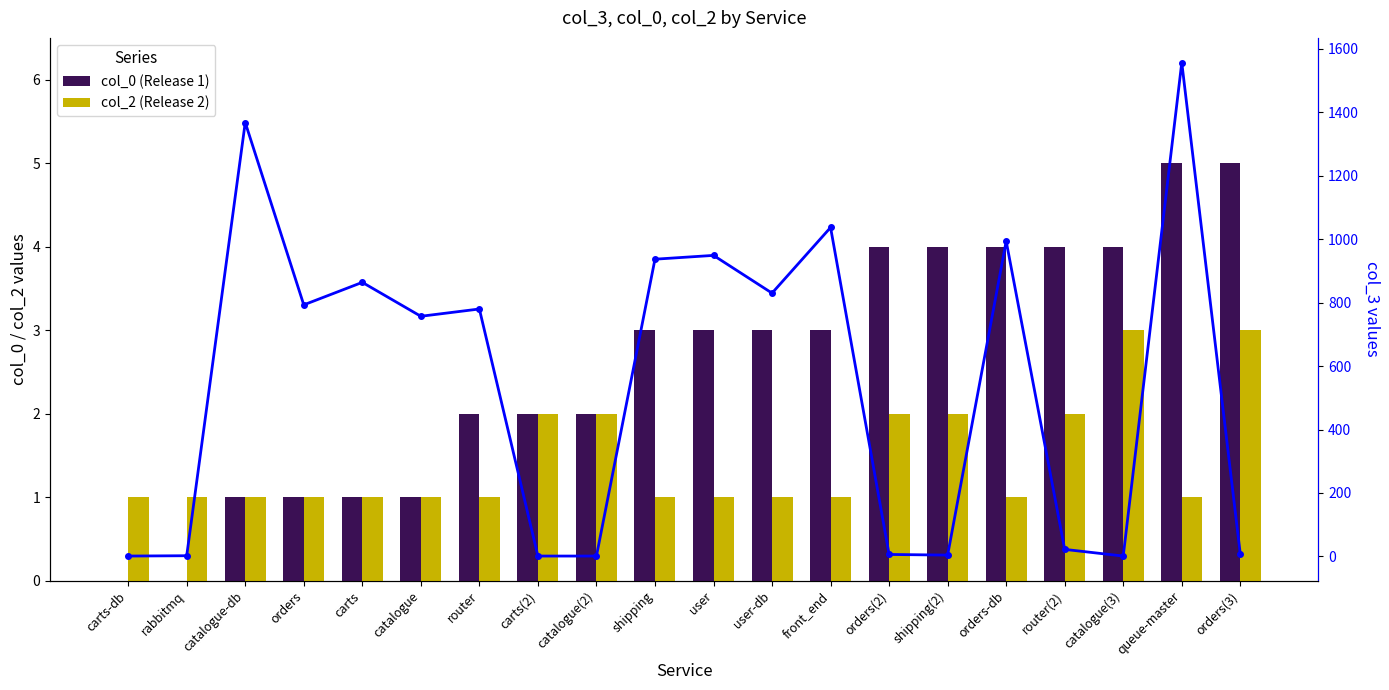

Which series has the largest range (max minus min)?

col_3